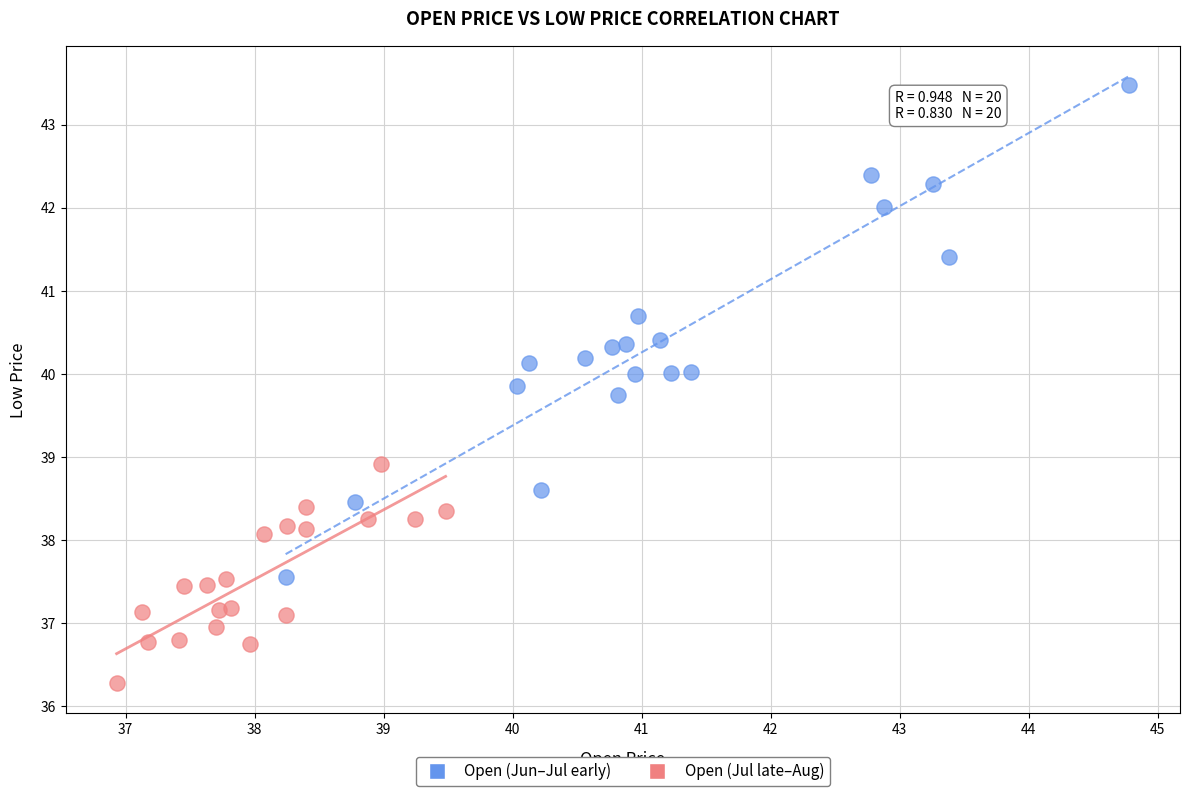

Which series reaches the minimum Y coordinate?

Open (Jul late–Aug)